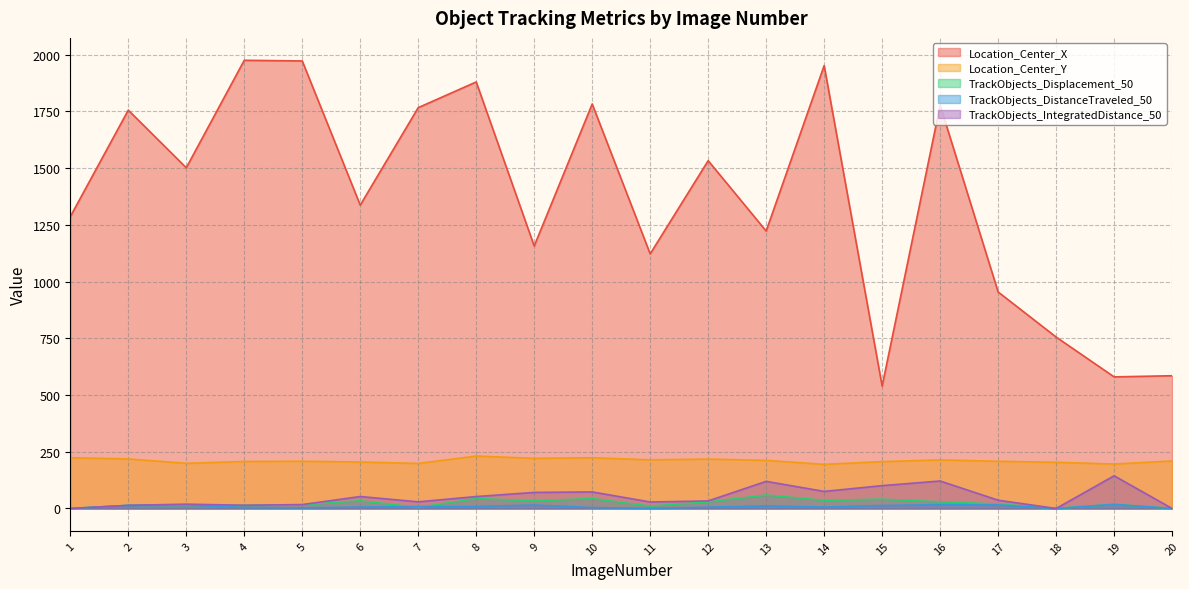

What is the total value across all series at 12?

1819.3